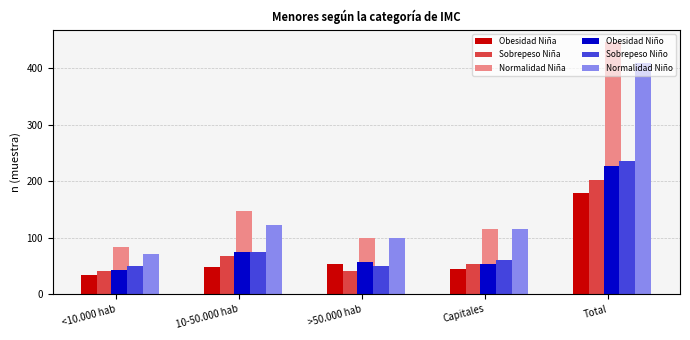

Count the number of categories in the chart.

5